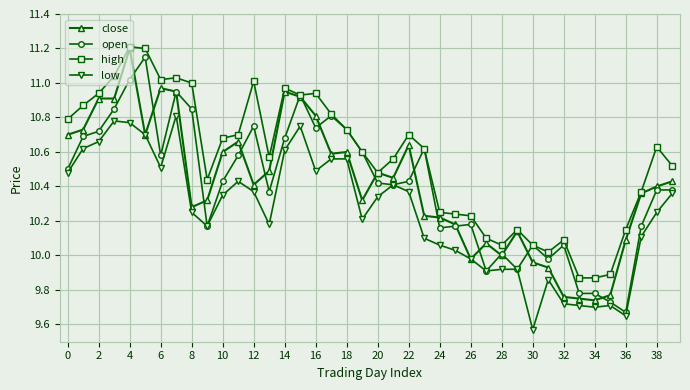

True or false: open has more than 1 interior local peaks.

True